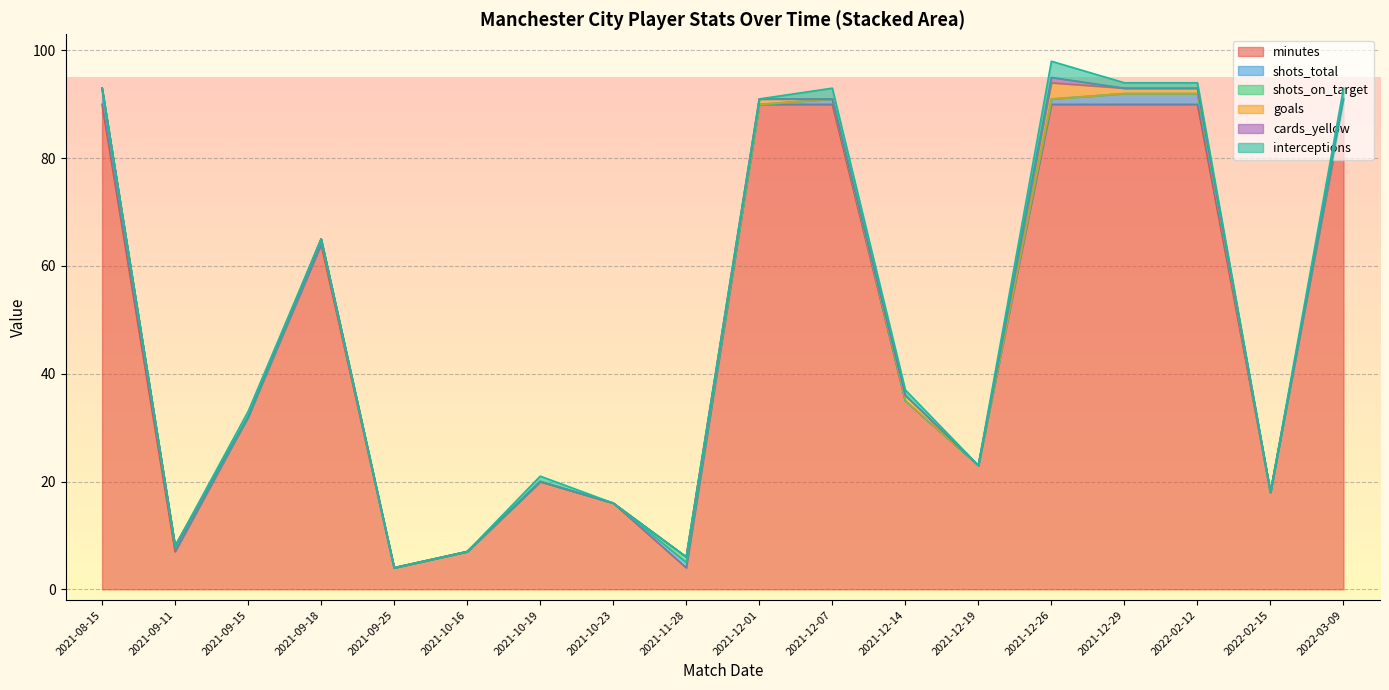

Does the chart display data point markers on the line(s)?

No